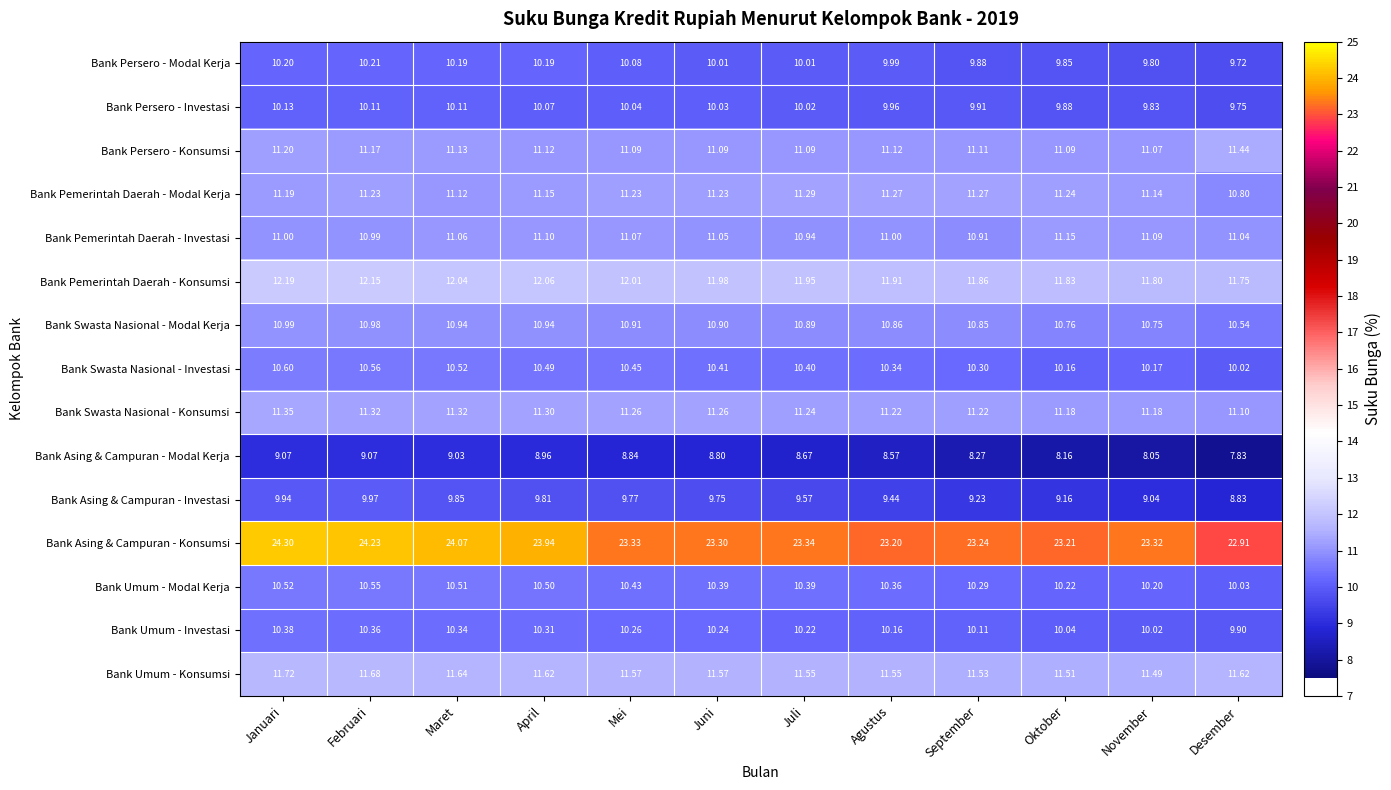

What is the total value across all series at Mei?

172.3